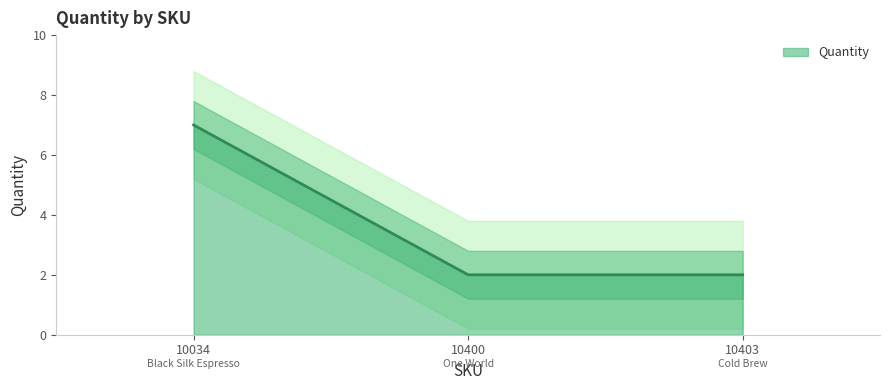

List the labels in order of value, smallest first.

10400, 10403, 10034